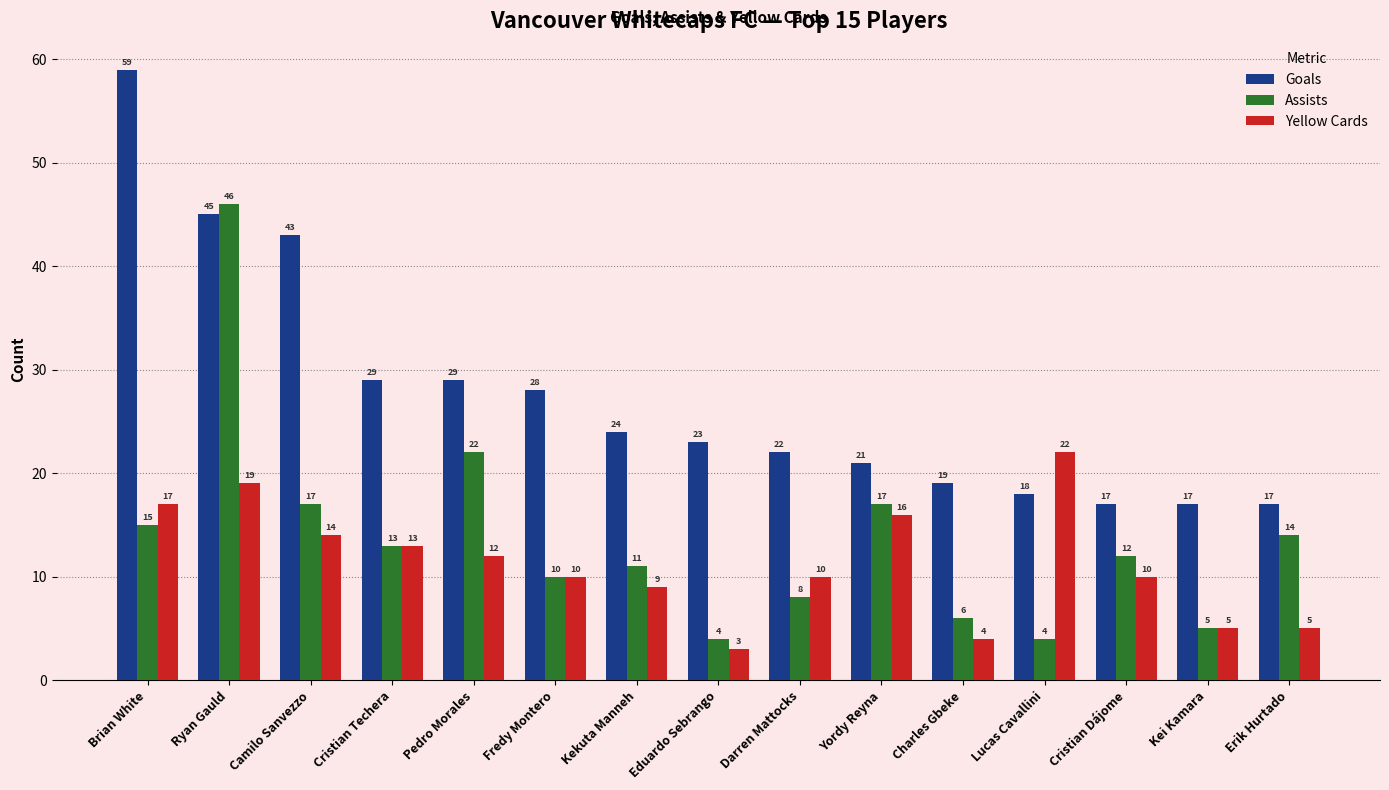

How many data points does each series have?

15